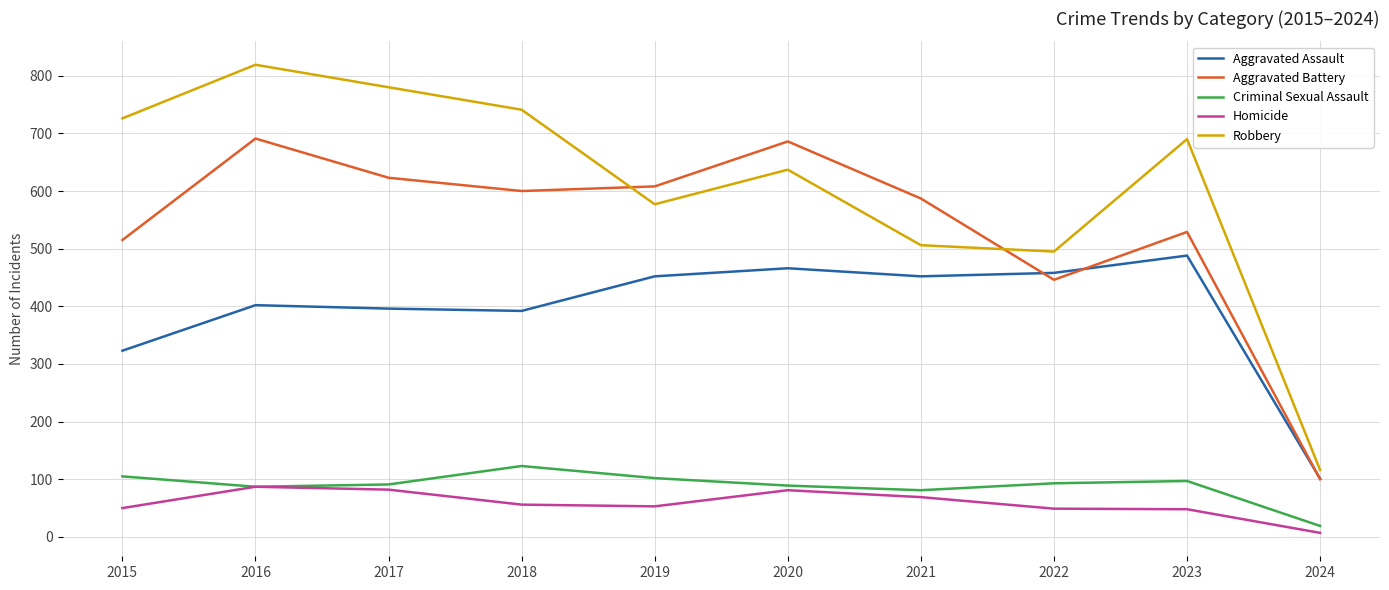

What is the sum of all Aggravated Assault values?

3930